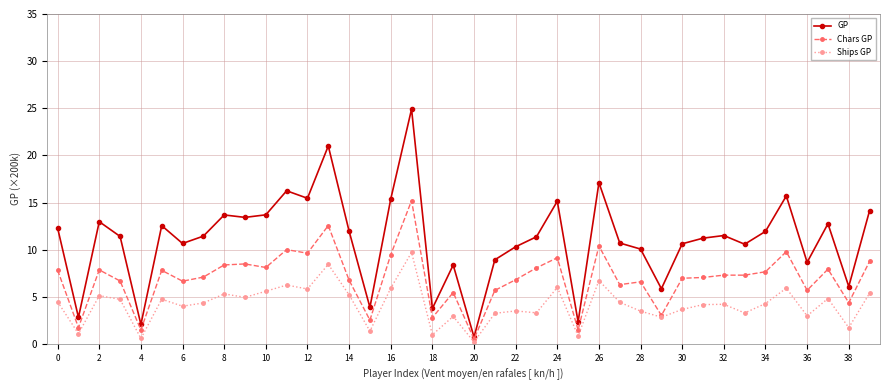

True or false: Chars GP has more than 2 interior local peaks.

True